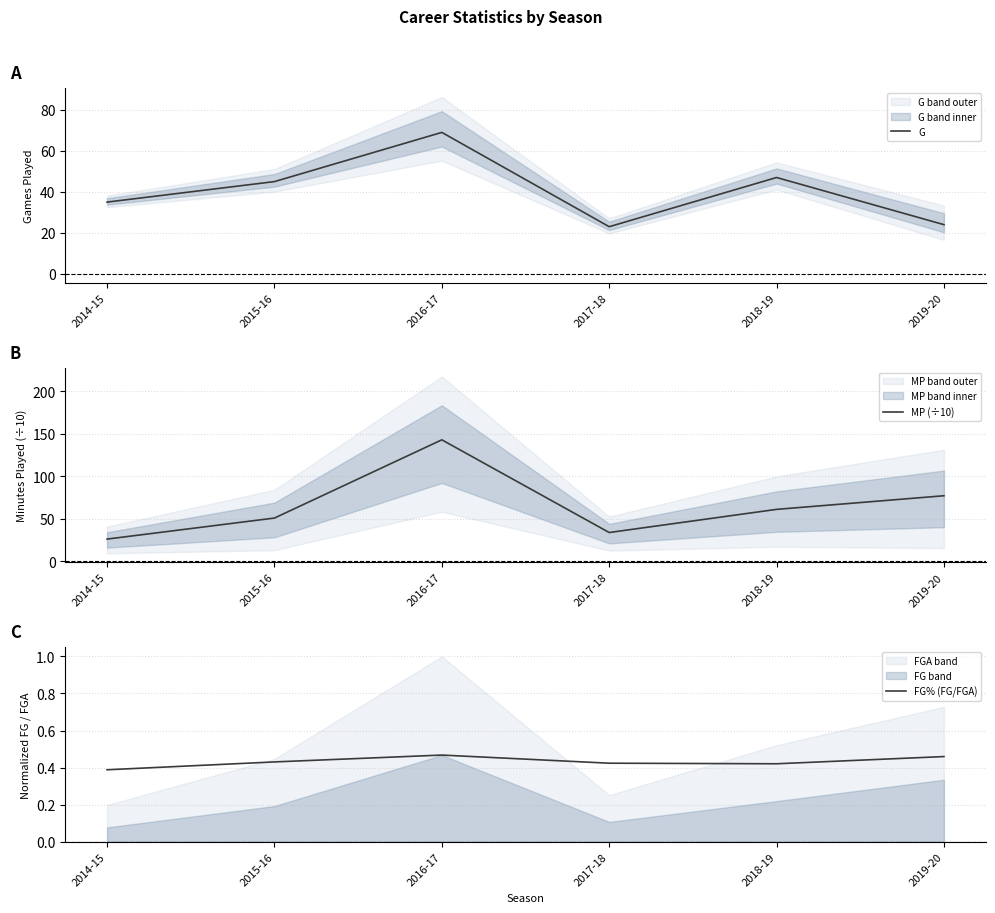

How many lines are shown in the chart?

3